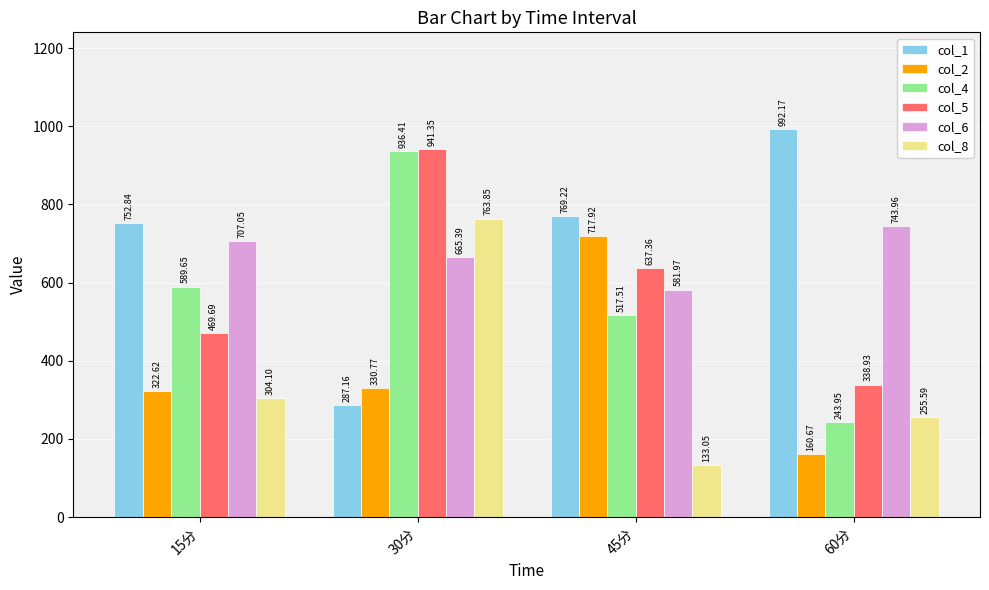

Which series has the largest range (max minus min)?

col_1